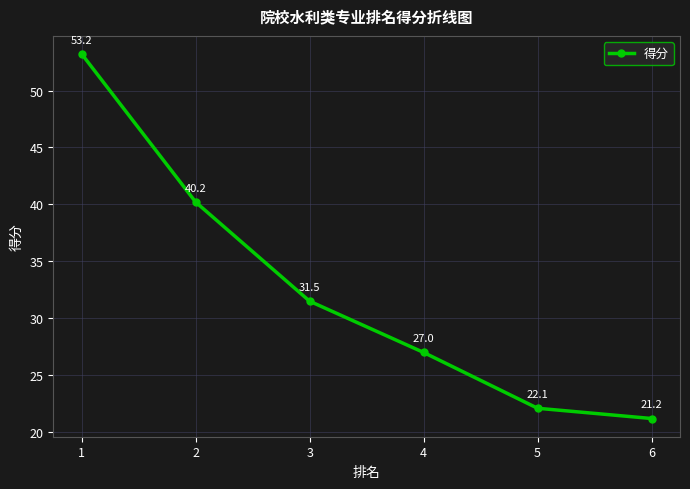

The chart shows a value of 27.9 at 2. True or false?

False